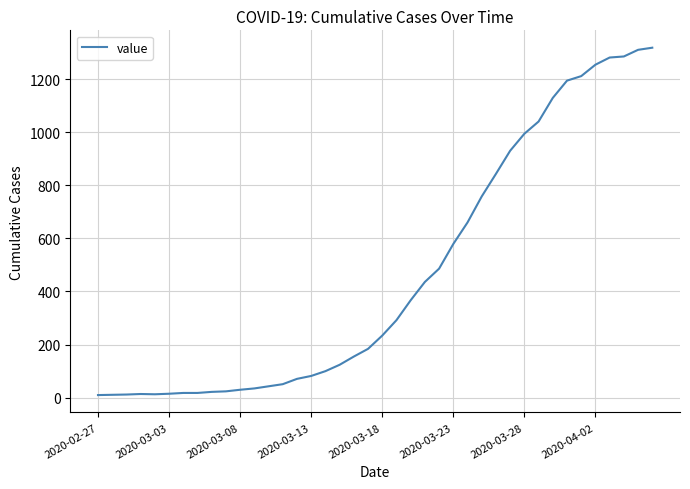

What is the difference between the maximum and minimum values?

1308